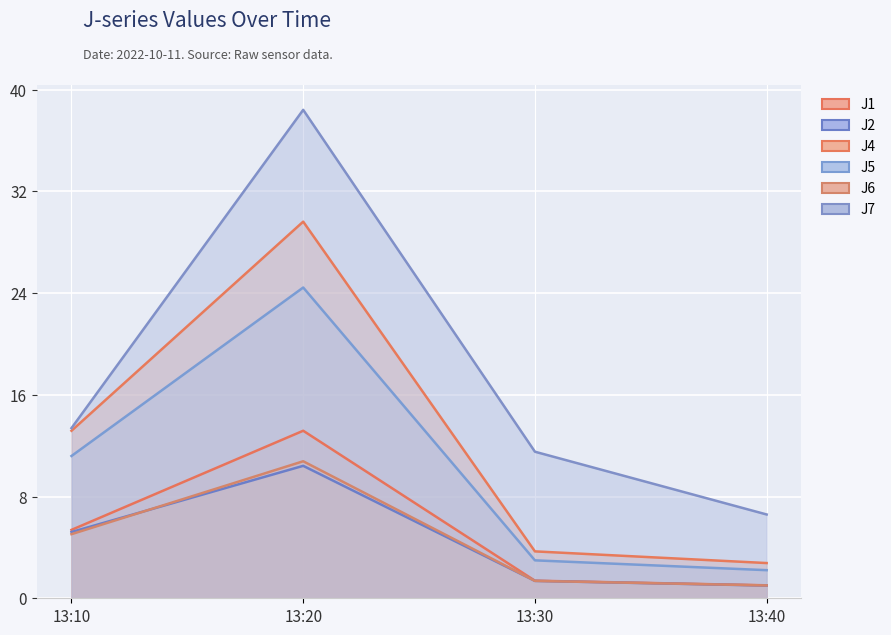

List the series in order of their peak value, lowest first.

J2, J6, J1, J5, J4, J7